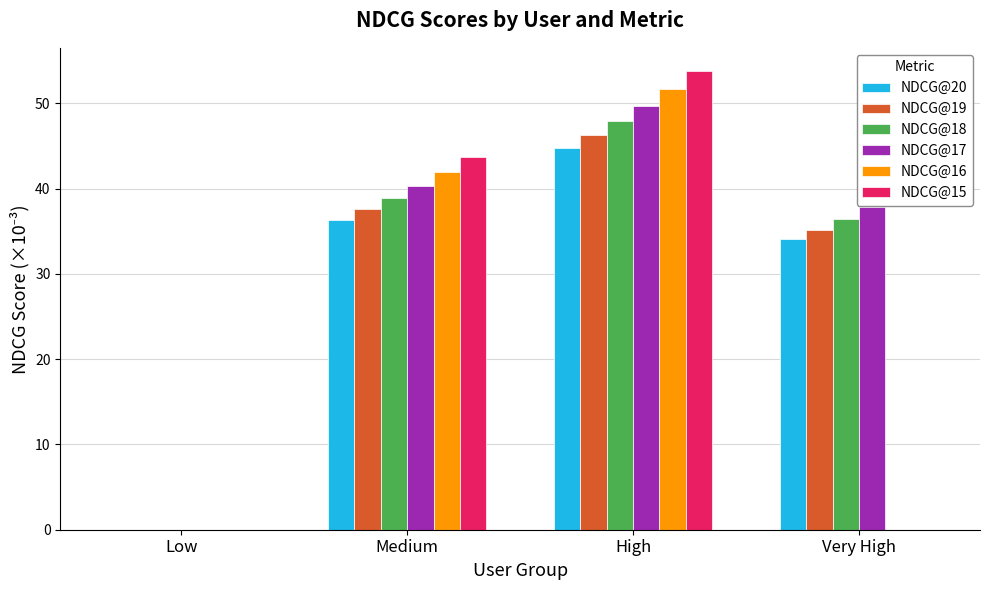

How many groups of bars are there?

4